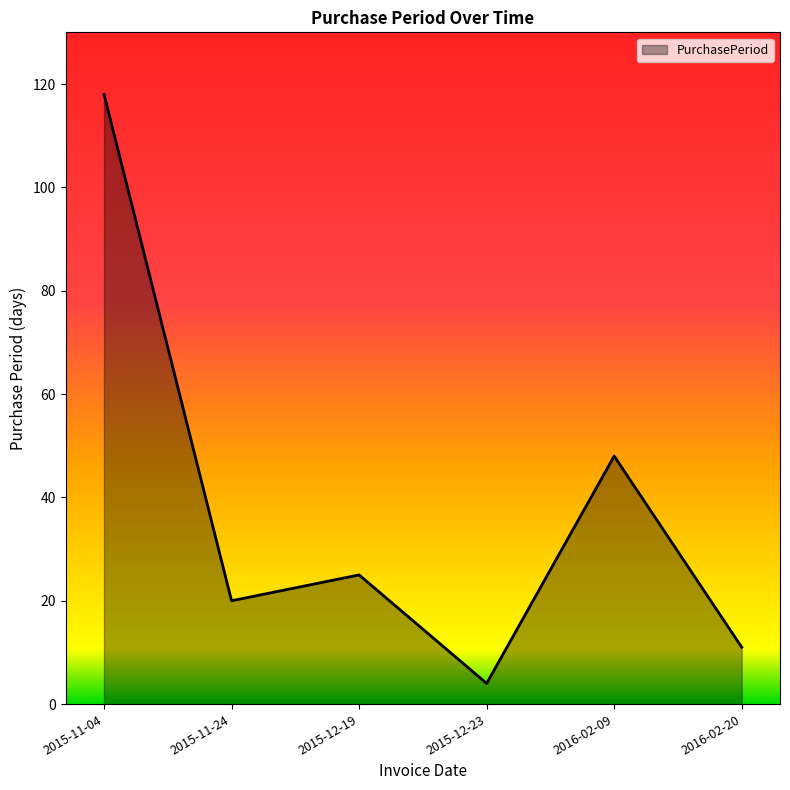

Approximately how many times larger is the value at 2015-11-04 compared to 2015-12-23?

29.5